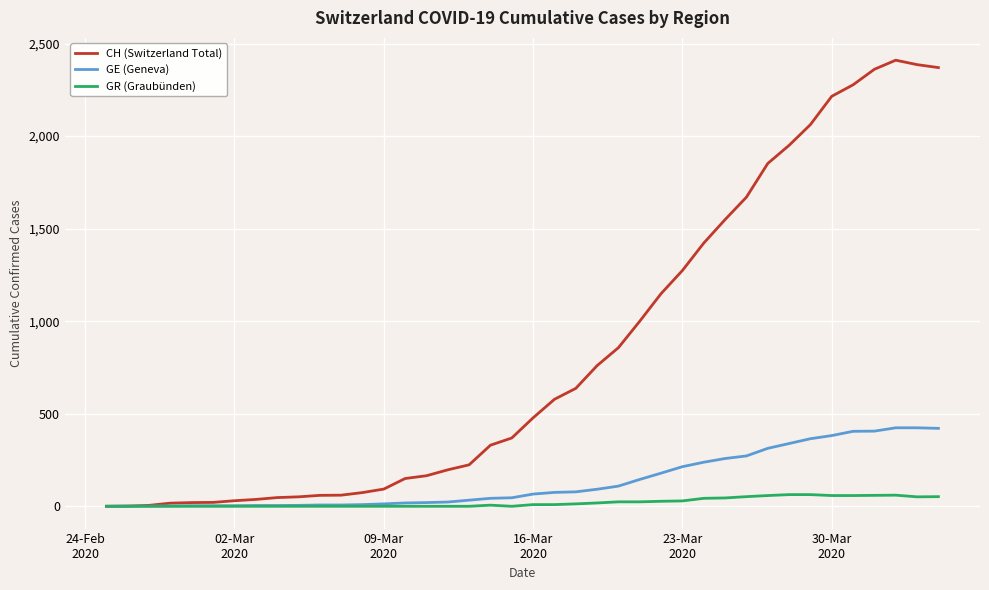

Which series has the largest total across all categories?

CH (Switzerland Total)